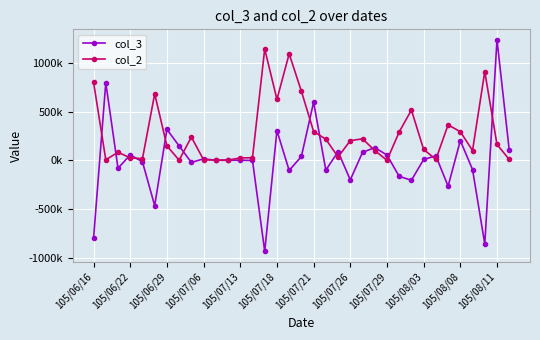

Does the chart display data point markers on the line(s)?

Yes